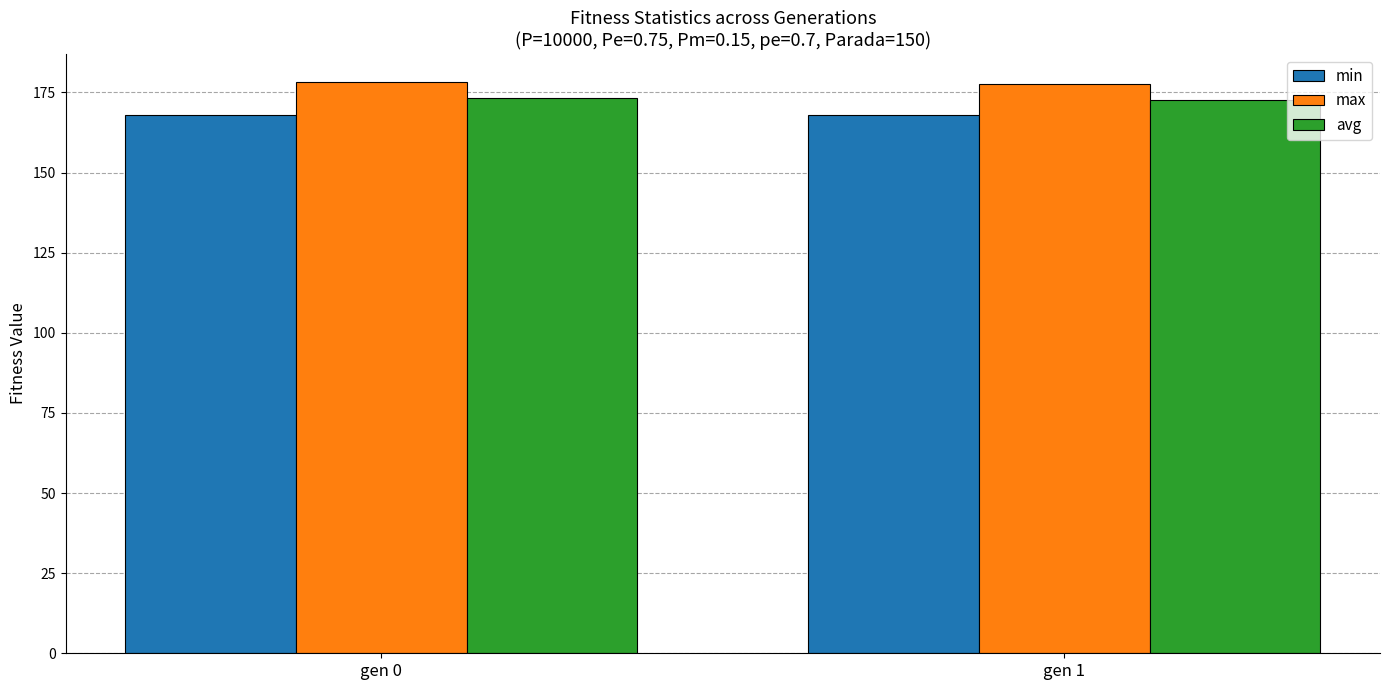

What is the smallest value displayed?

167.9